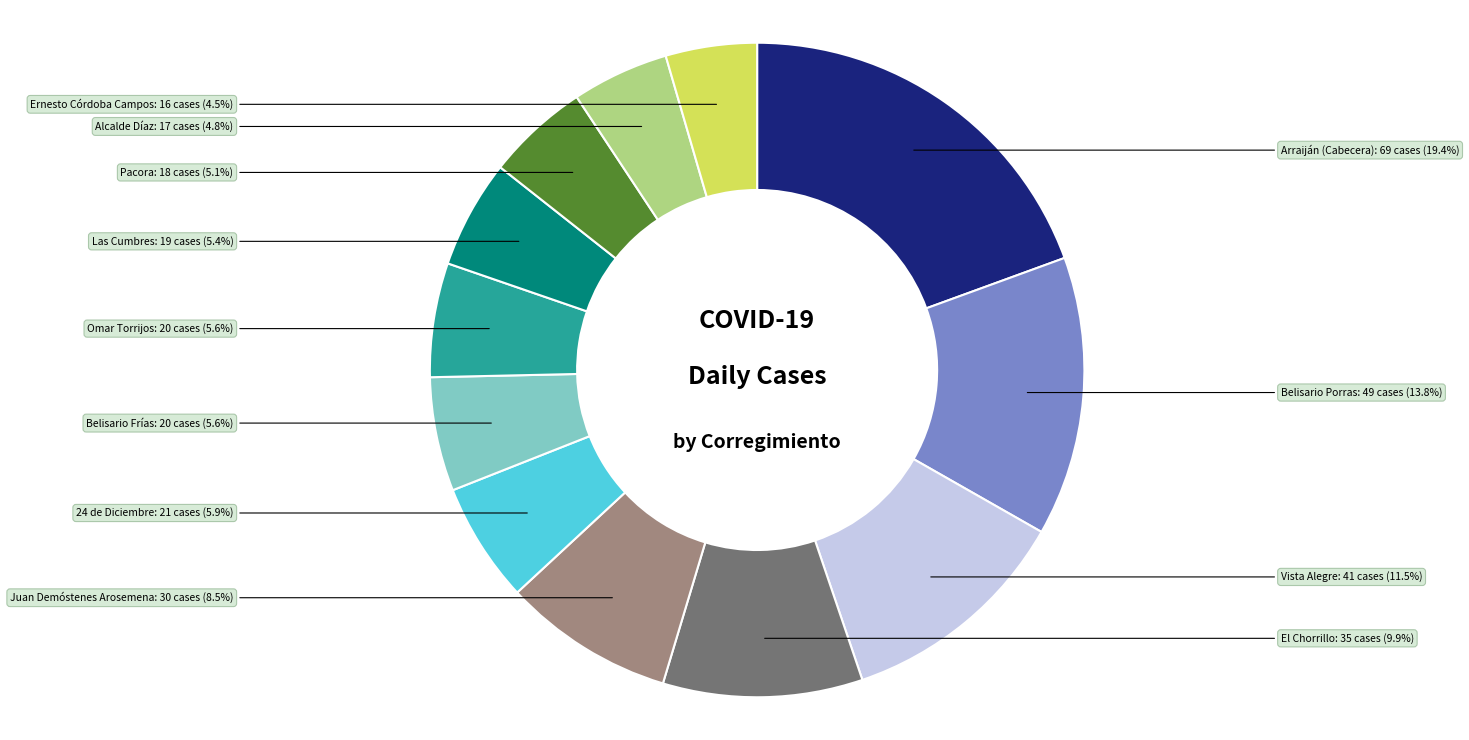

To the nearest percent, what is the difference between the Vista Alegre and El Chorrillo slice percentages?

2%